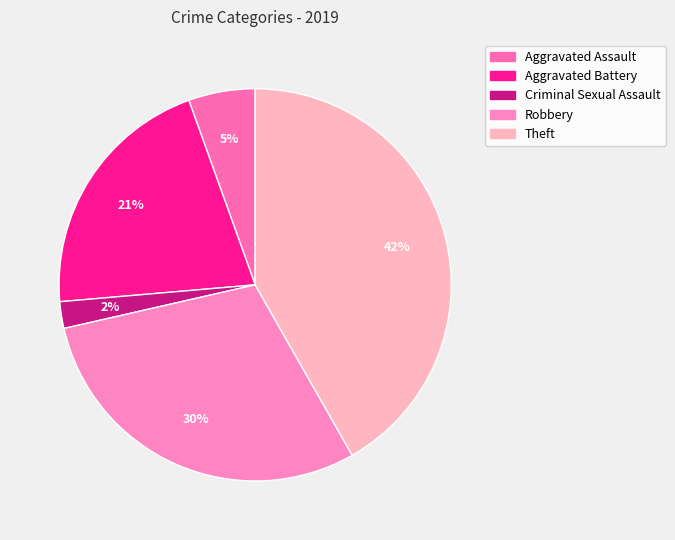

True or false: Theft accounts for 53% of the total.

False